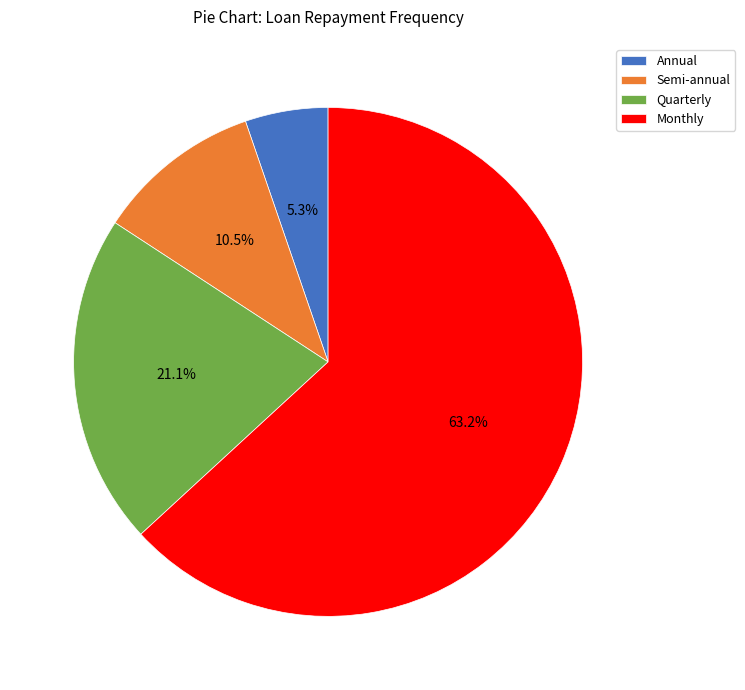

What percentage is the Annual slice, to the nearest percent?

5%